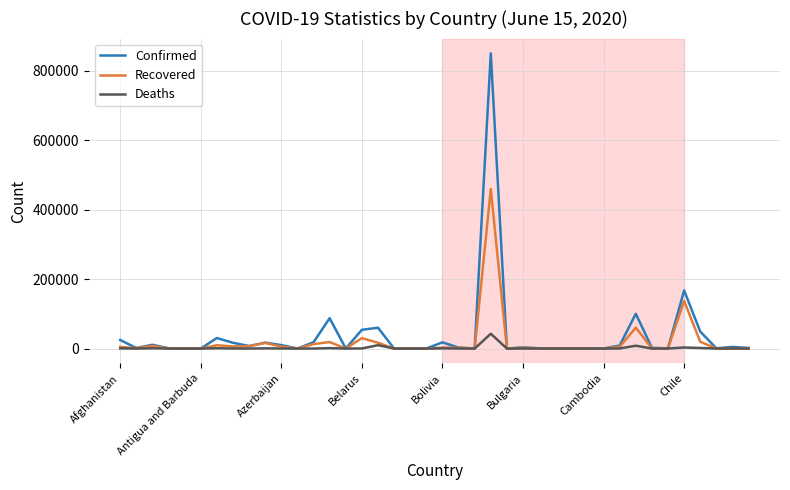

What is the maximum value shown in the chart?

850514